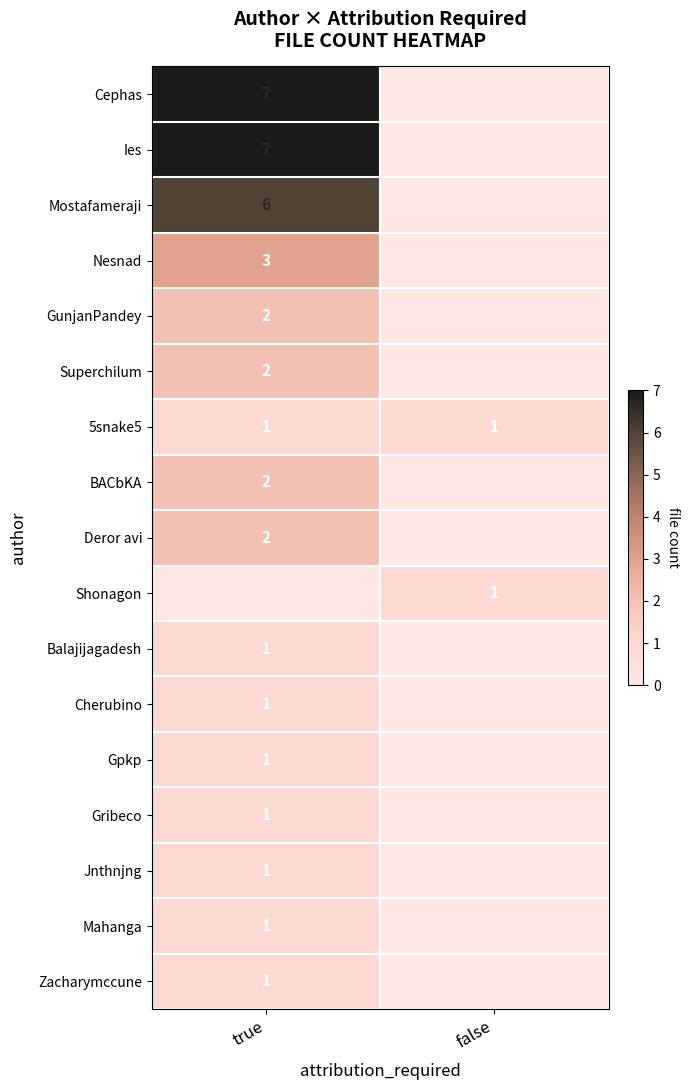

Count the number of data series in this chart.

17